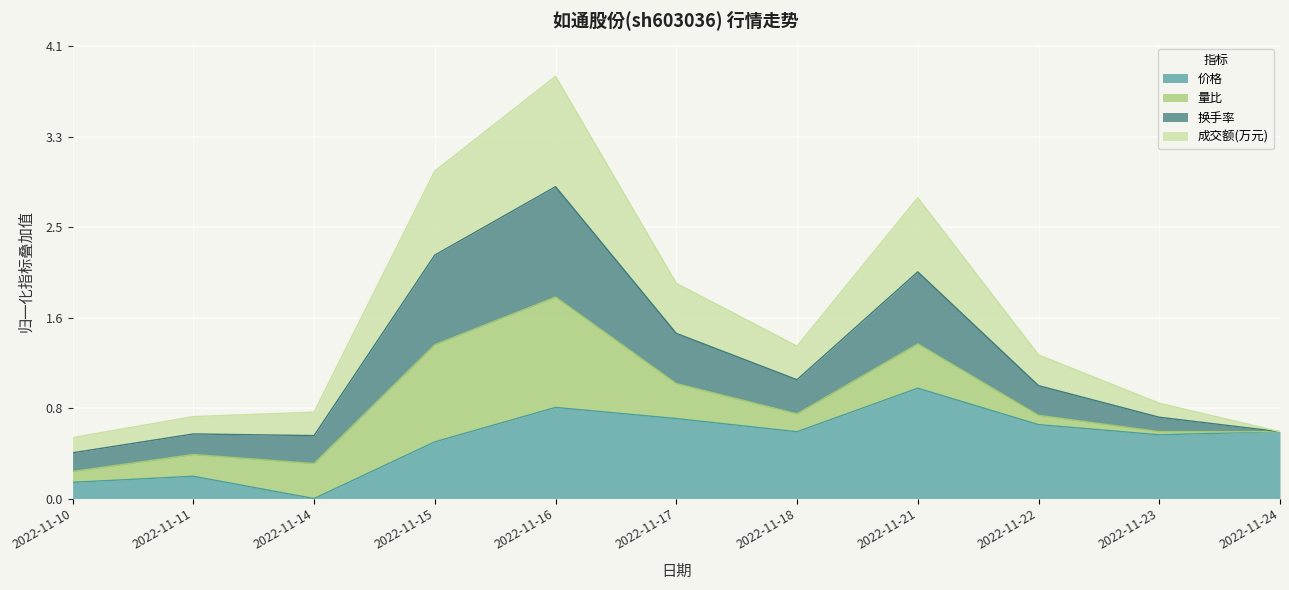

At which category is the sum across all series the highest?

2022-11-16